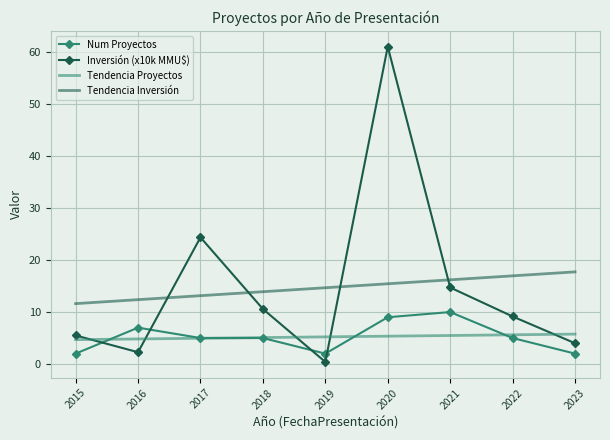

How many Num Proyectos values are between 2 and 7?

7